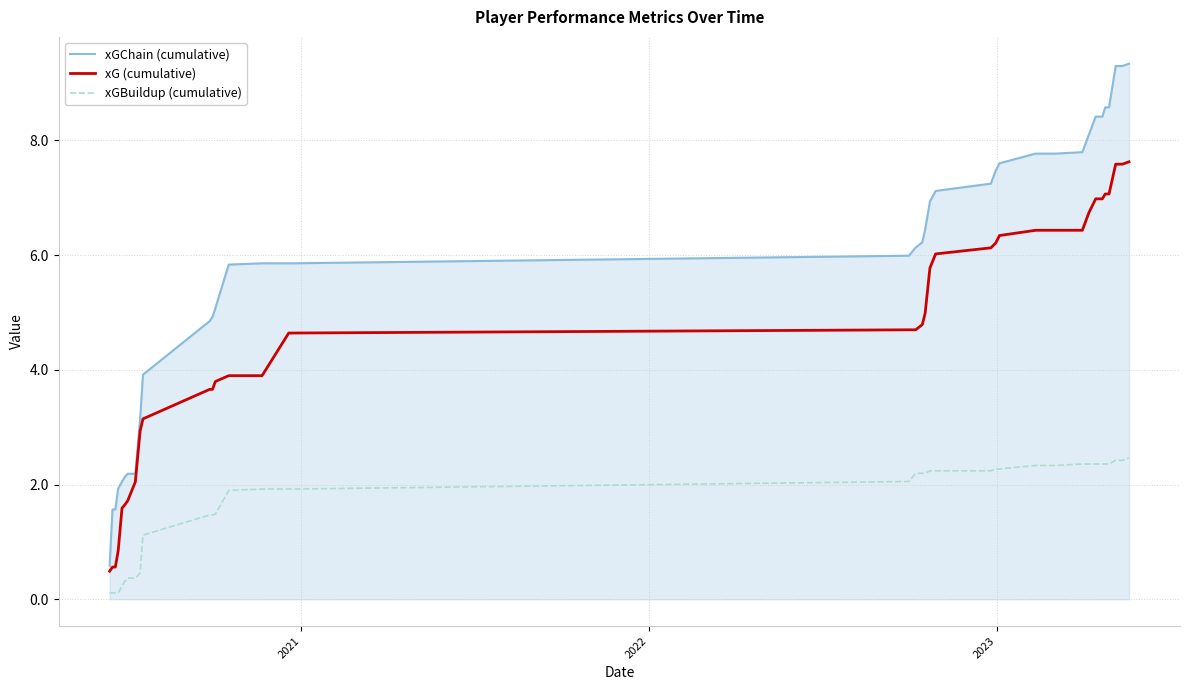

Which series has the largest range (max minus min)?

xGChain (cumulative)